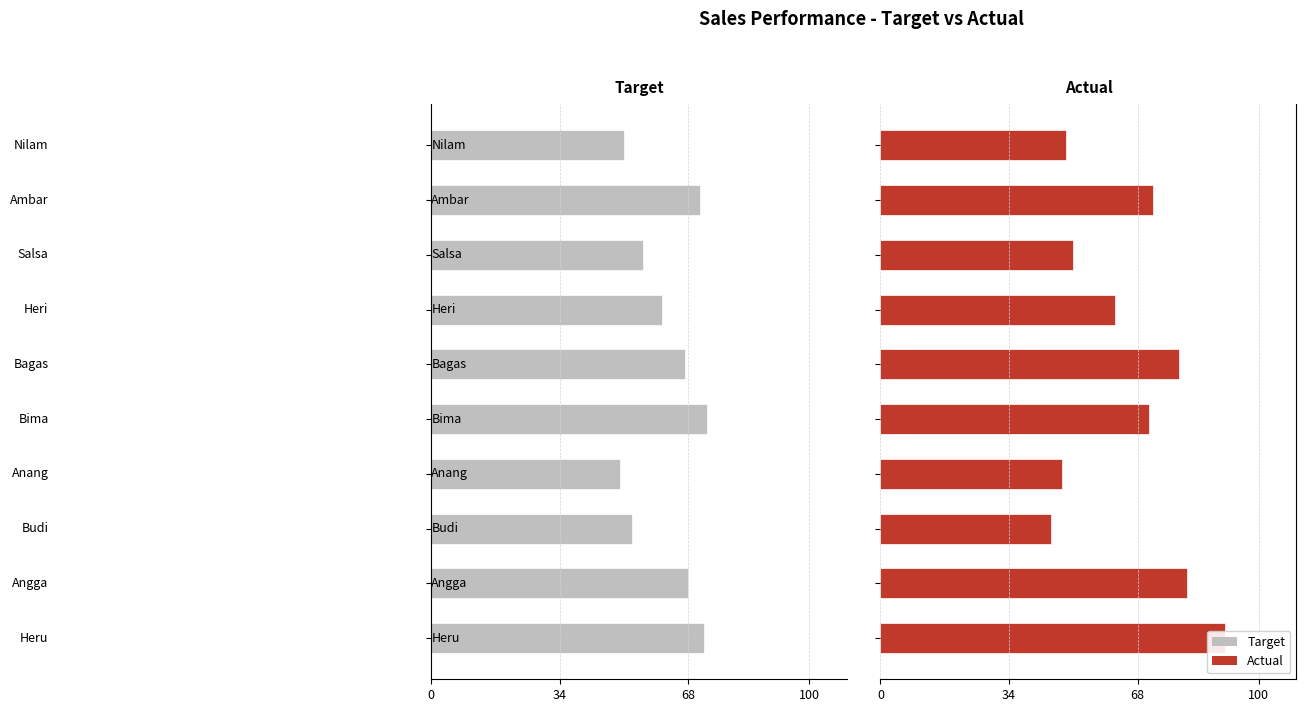

How many groups of bars are there?

10